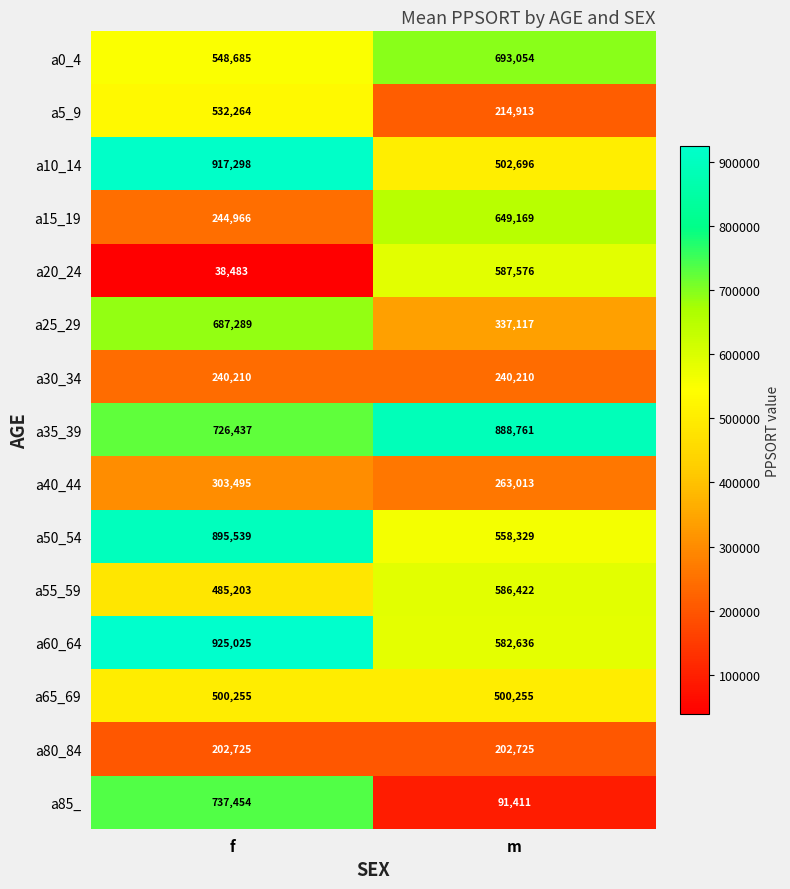

What is the sum of all a60_64 values?

1507661